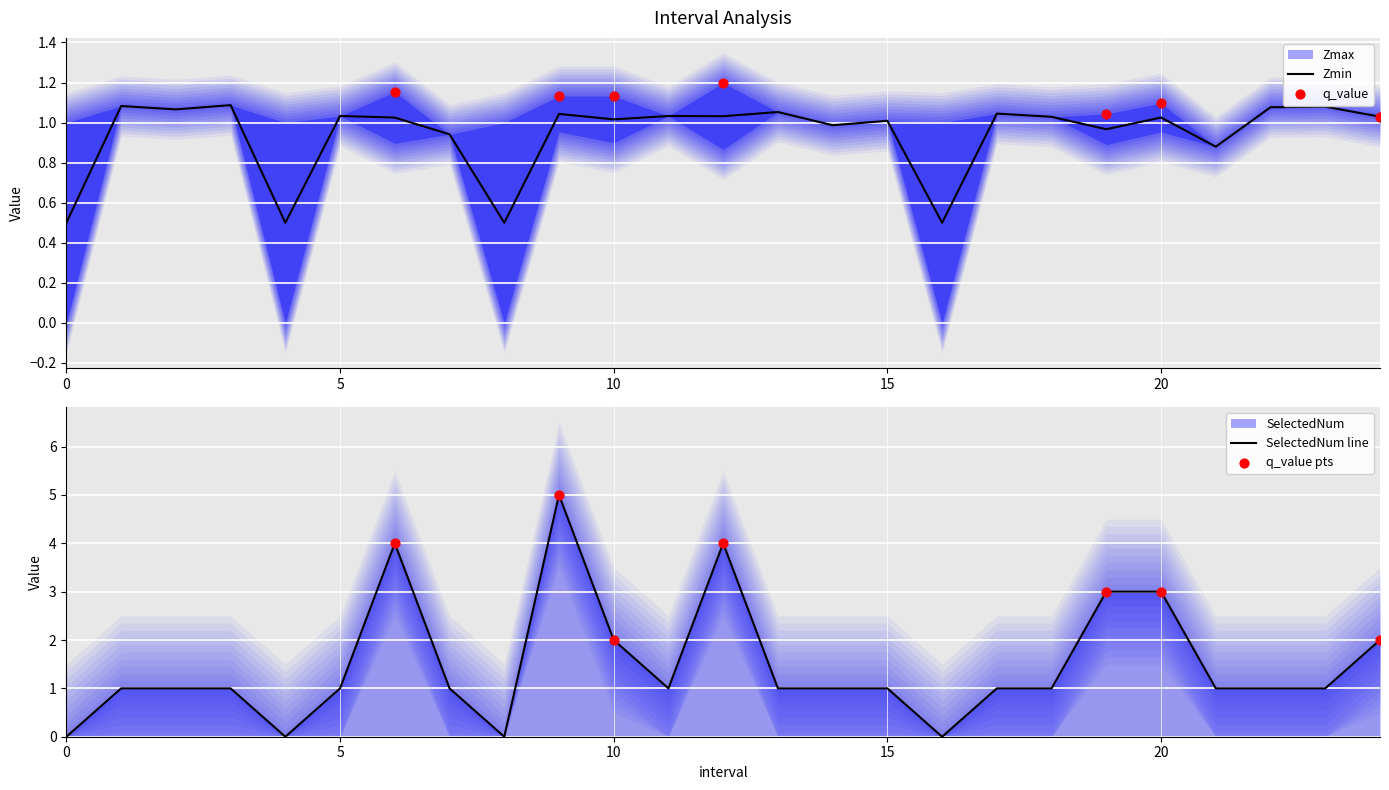

At which category is the sum across all series the highest?

9